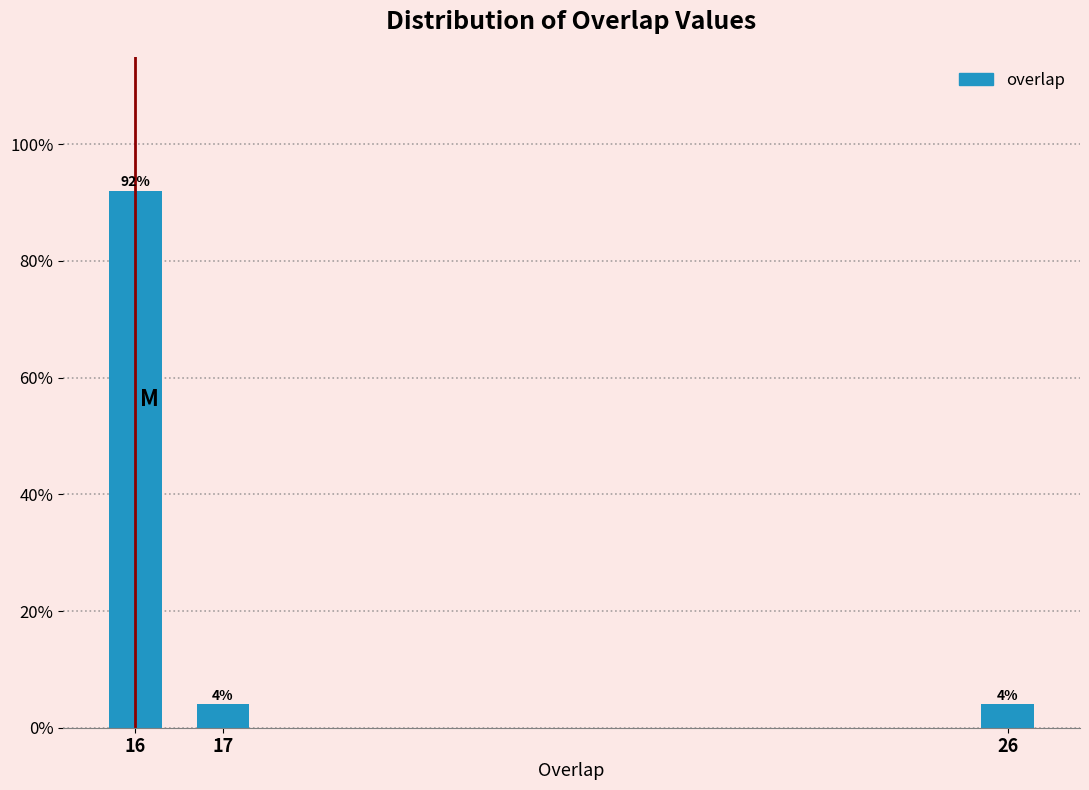

Reading left to right, transcribe all the data shown in this chart.

16=92	17=4	26=4